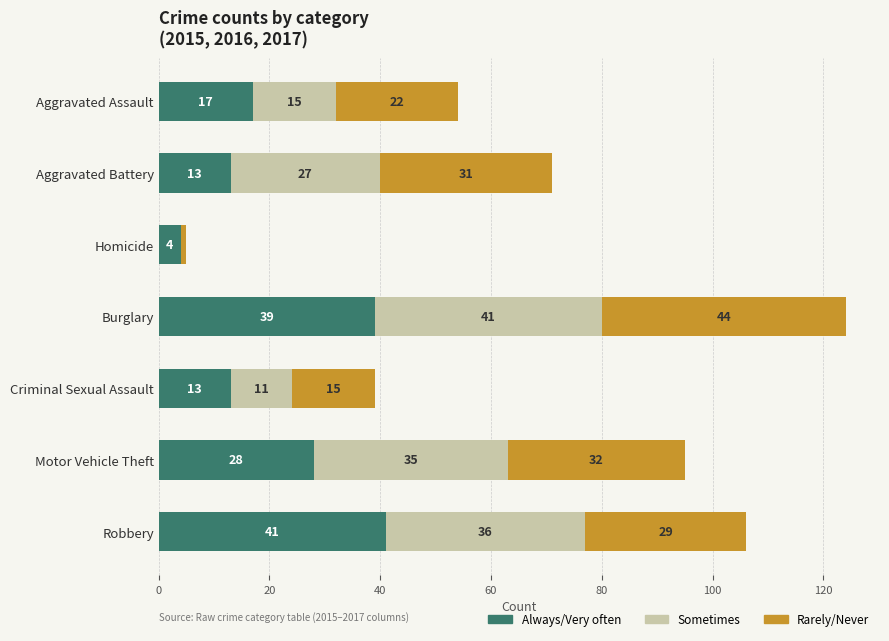

The Always/Very often series shows 17 at Aggravated Assault. True or false?

True